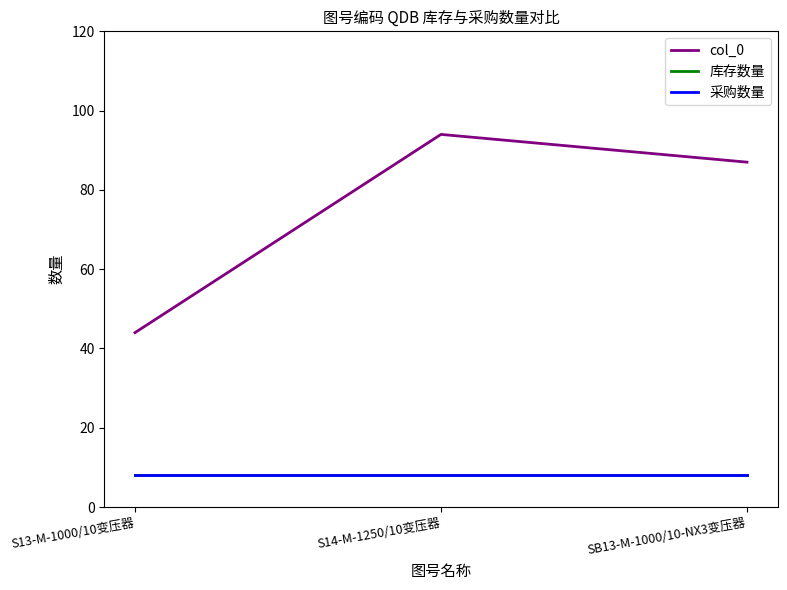

What is the spread (max minus min) of values at S14-M-1250/10变压器?

86